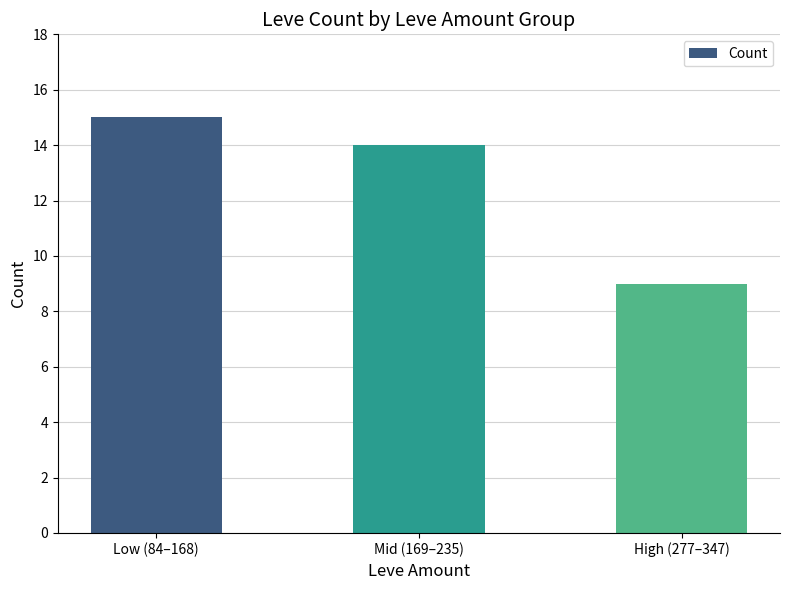

True or false: the data shows 25 at Low (84–168).

False